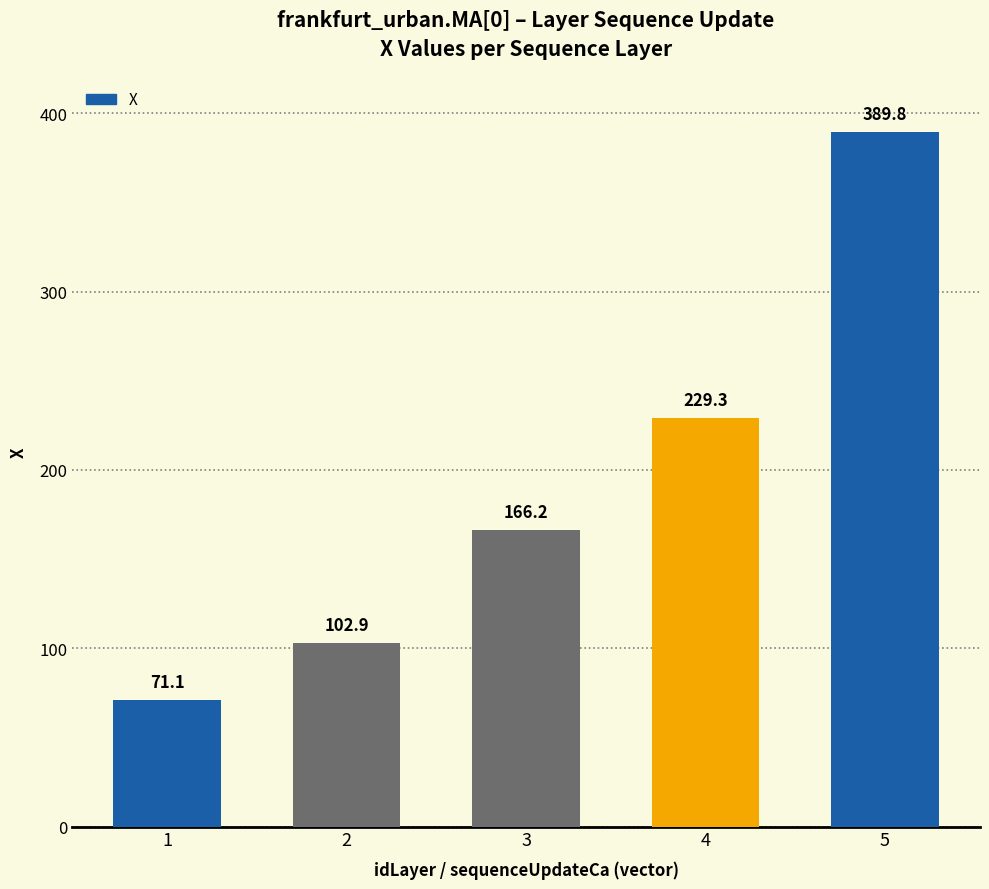

What is the greatest value displayed?

389.8